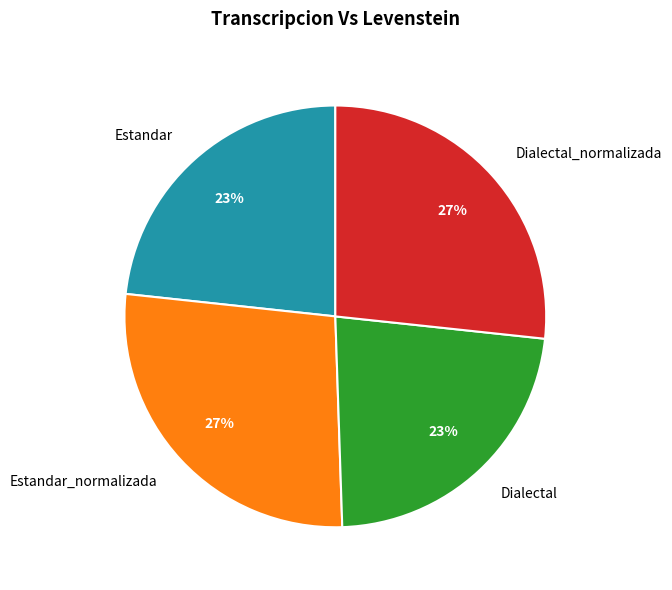

To the nearest percent, what is the average slice percentage?

25%